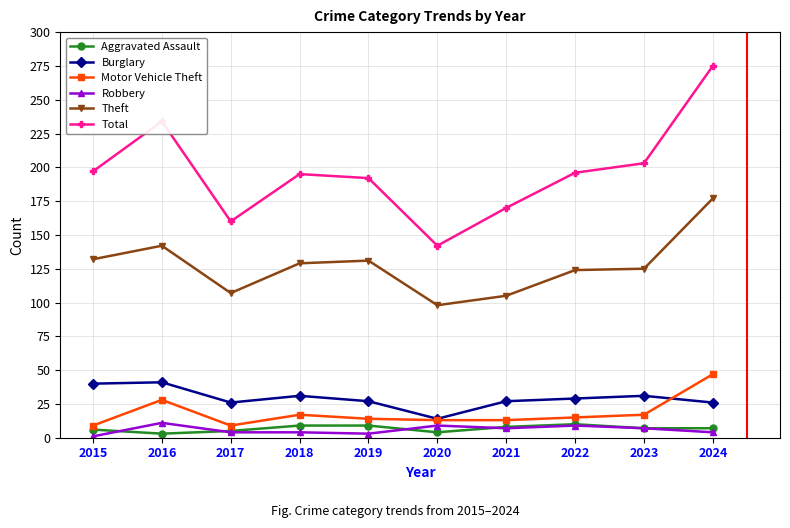

At which category does Total reach its first local valley?

2017